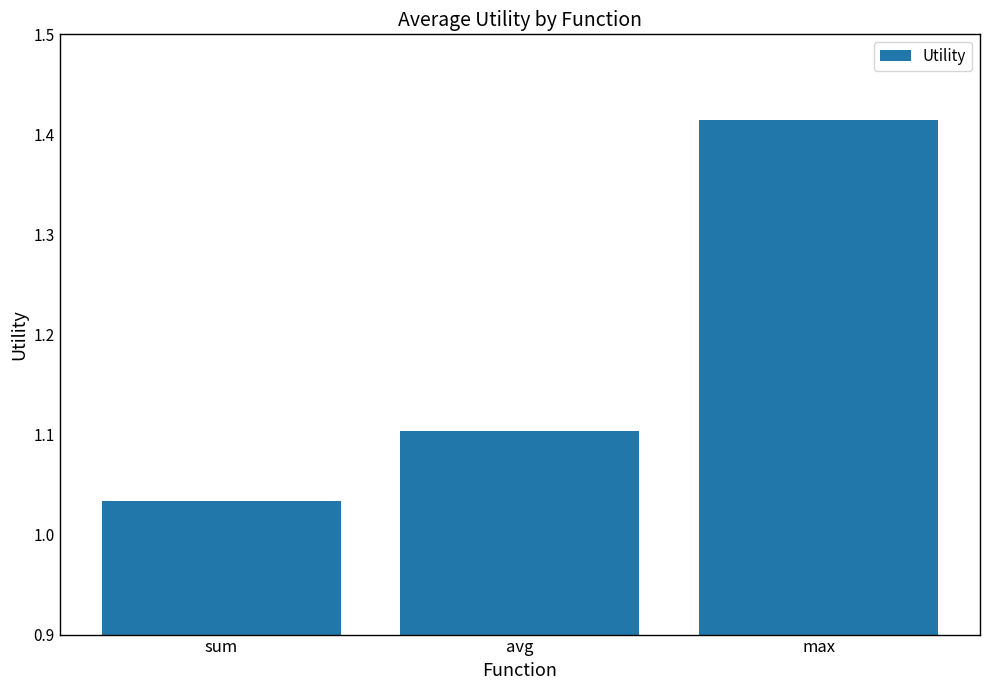

What is the label of the 2nd bar from the left?

avg